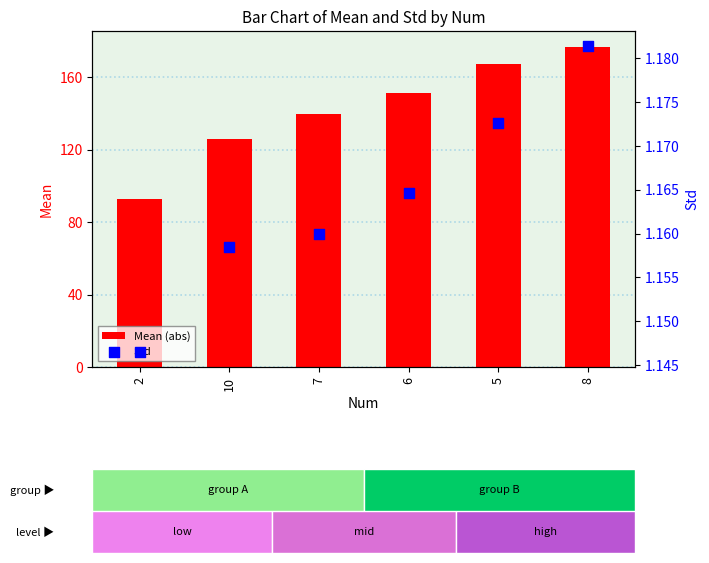

At which category is the sum across all series the highest?

8